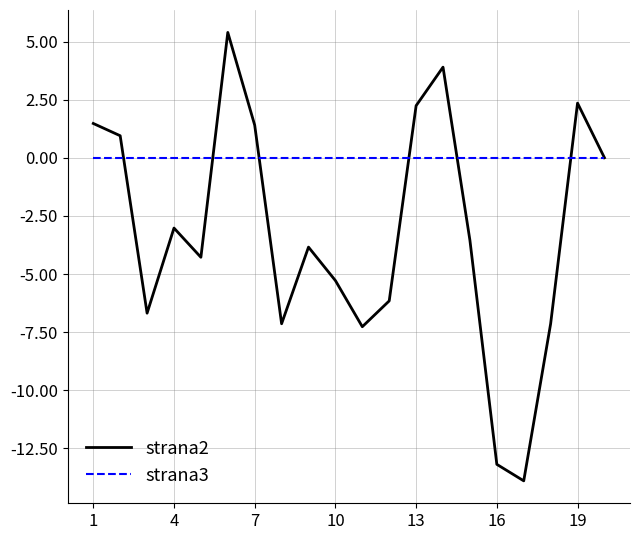

List the series in order of their peak value, lowest first.

strana3, strana2